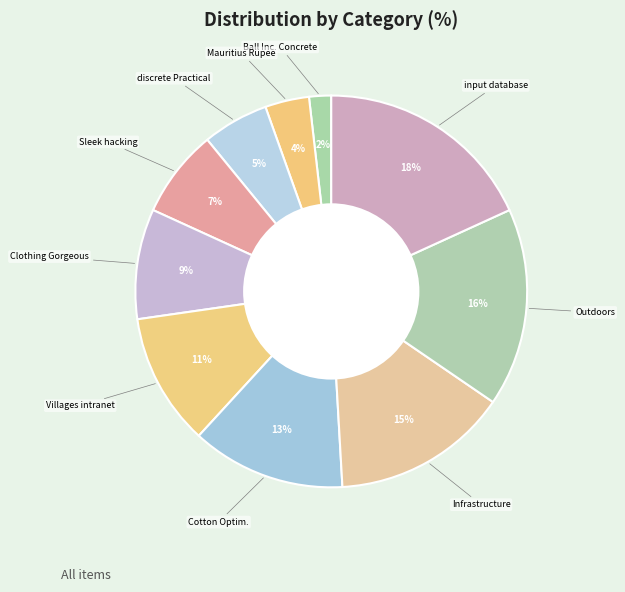

Count the number of slices in the pie.

10